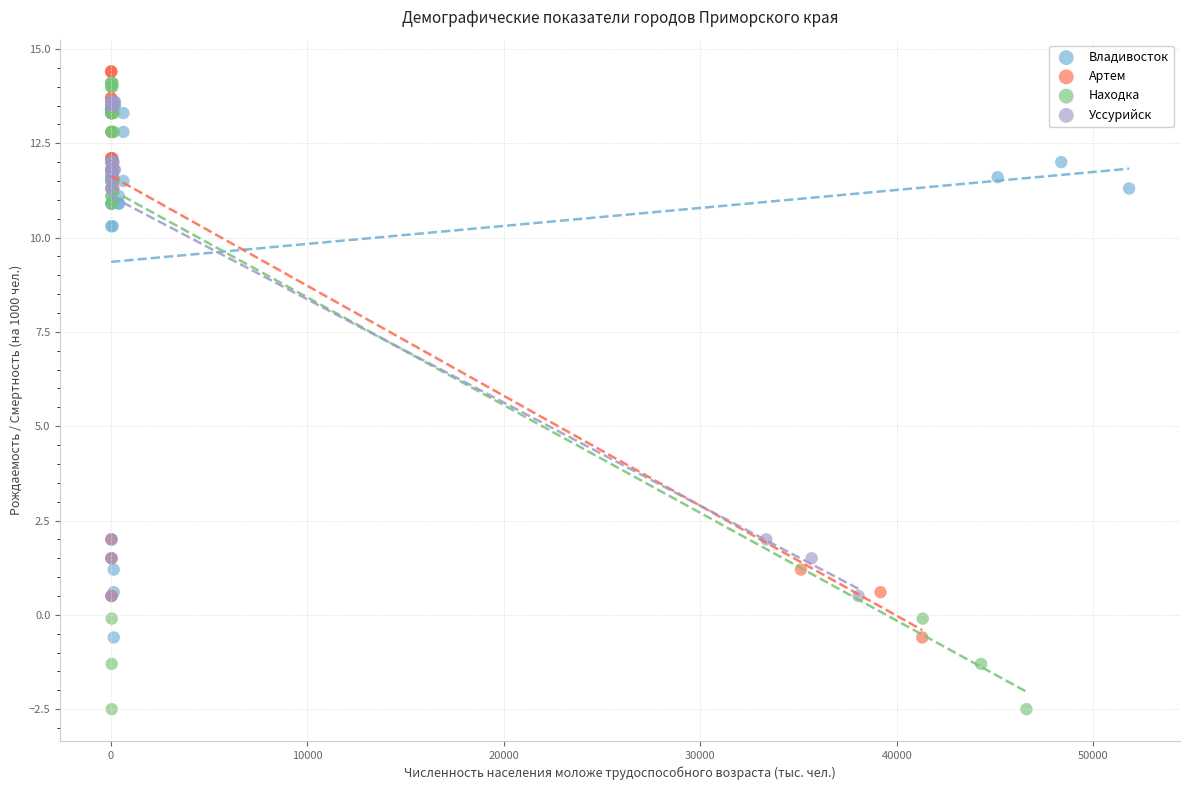

What are all the series names shown in the legend?

Владивосток, Артем, Находка, Уссурийск